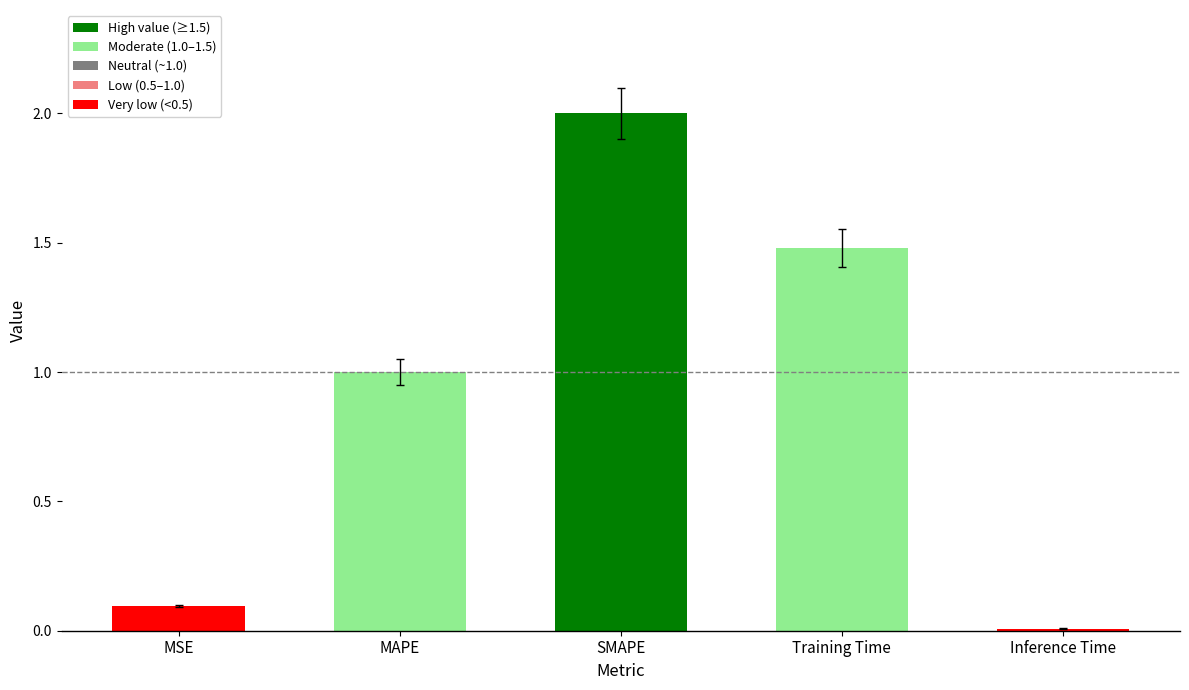

How many distinct data groups are displayed?

1